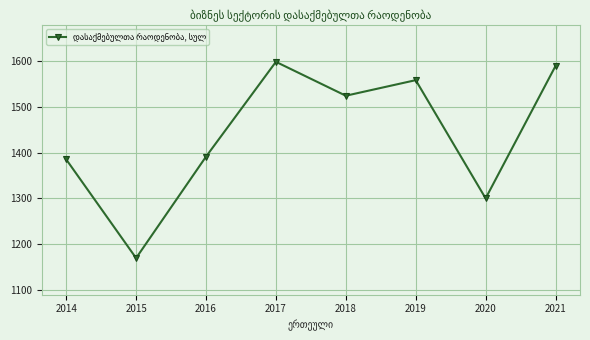

The chart shows a value of 1558.0 at 2019. True or false?

True